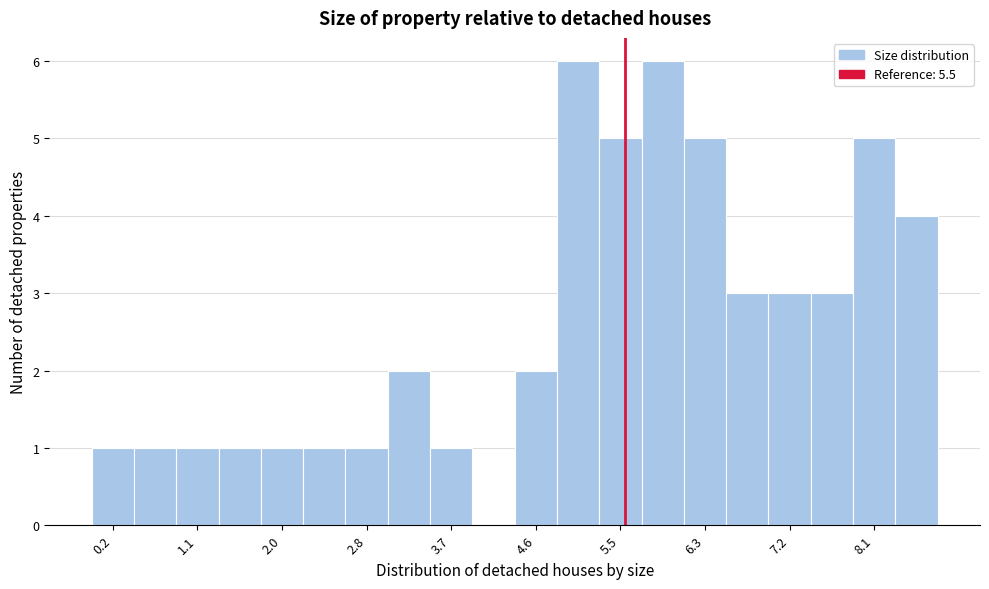

Reading left to right, list every bar in this chart as the range it spans on the x-axis followed by its height. Neither the bar edges nor the heights are printed on the chart, so give them approximately, as read against the axes.

0.0 to 0.4: 1
0.4 to 0.9: 1
0.9 to 1.3: 1
1.3 to 1.7: 1
1.7 to 2.2: 1
2.2 to 2.6: 1
2.6 to 3.1: 1
3.1 to 3.5: 2
3.5 to 3.9: 1
3.9 to 4.4: 0
4.4 to 4.8: 2
4.8 to 5.2: 6
5.2 to 5.7: 5
5.7 to 6.1: 6
6.1 to 6.5: 5
6.5 to 7.0: 3
7.0 to 7.4: 3
7.4 to 7.8: 3
7.8 to 8.3: 5
8.3 to 8.7: 4